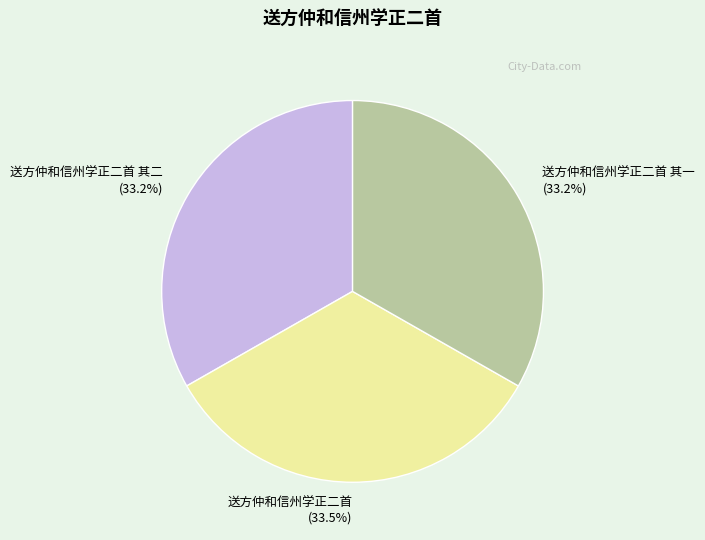

What is the ratio of the value at 送方仲和信州学正二首 to the value at 送方仲和信州学正二首 其一?

1.0